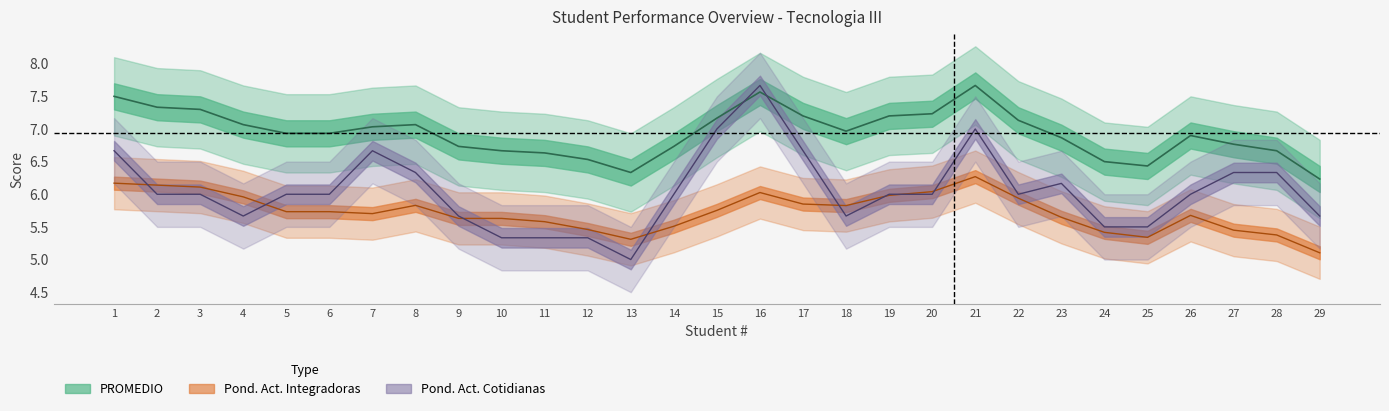

Is it true that Ponderacion_35_act_int equals 5.7 at 8?

True